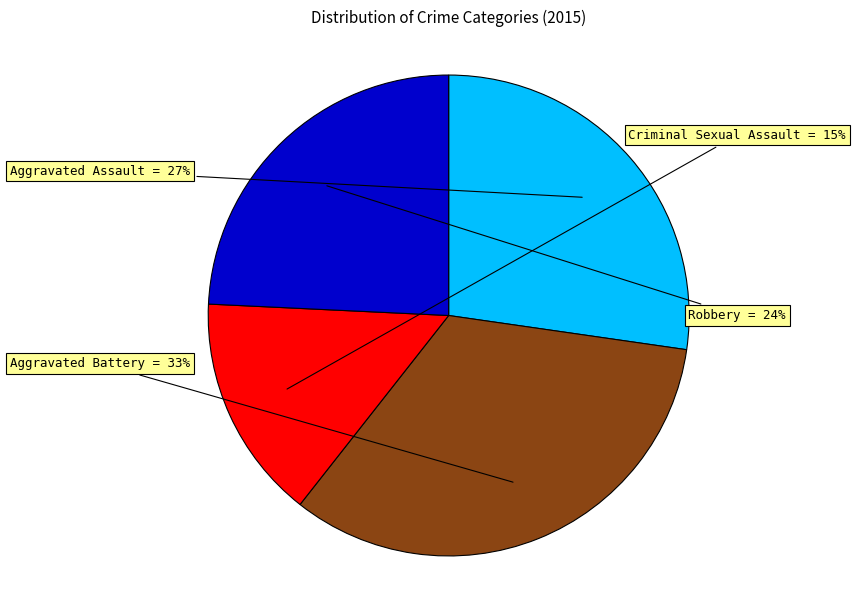

Does any single category account for the majority?

No